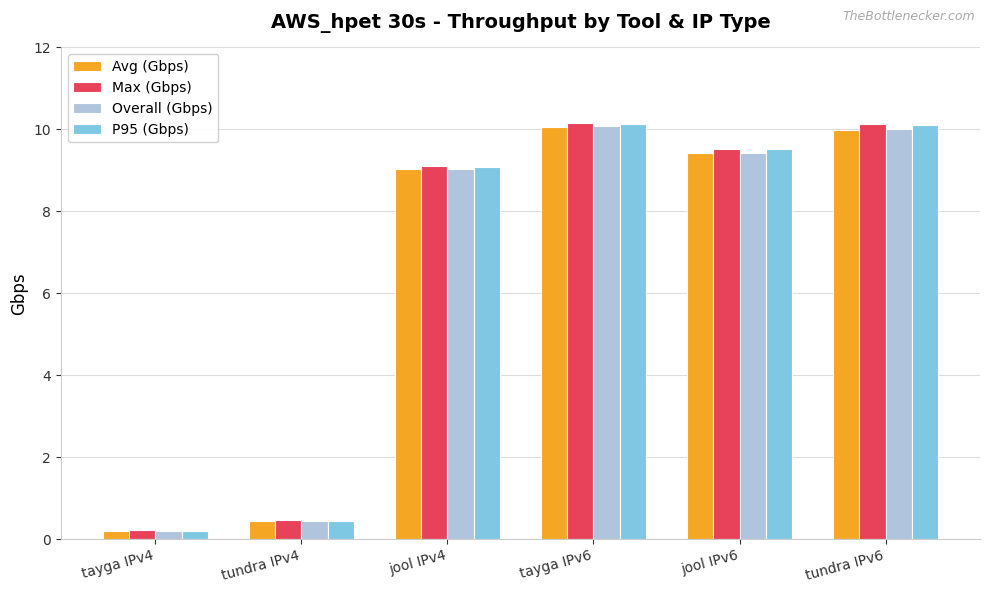

Which series changed the most between tundra IPv4 and jool IPv6?

Max (Gbps)